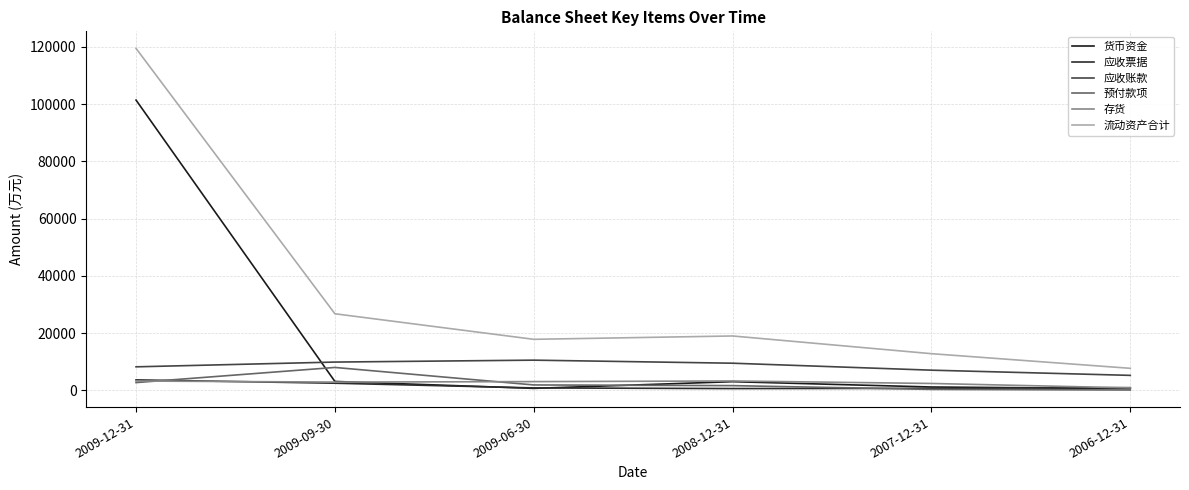

What is the label of the 5th point from the left?

2007-12-31